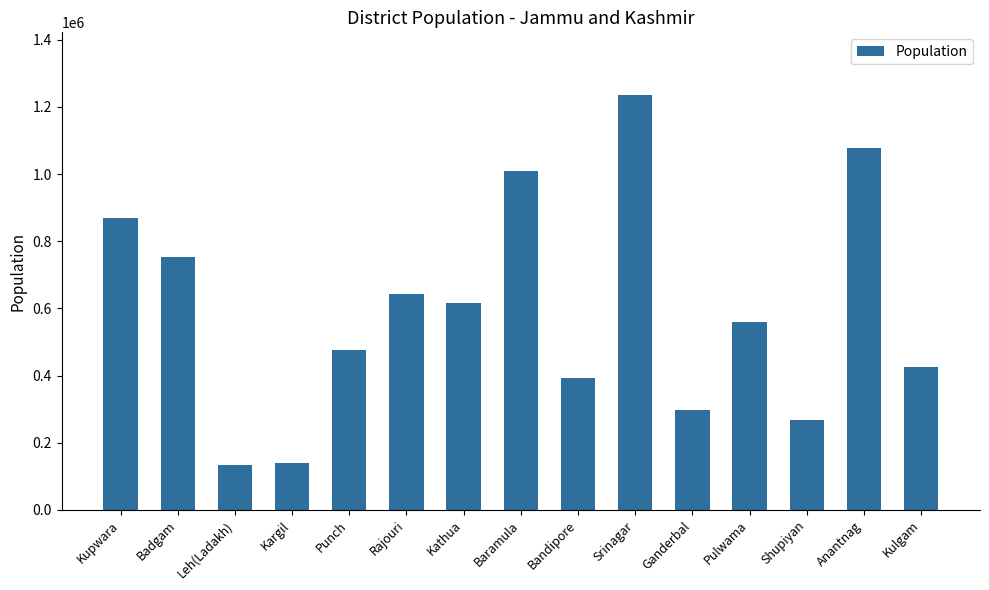

What is the change in value from Punch to Kulgam?

-52352